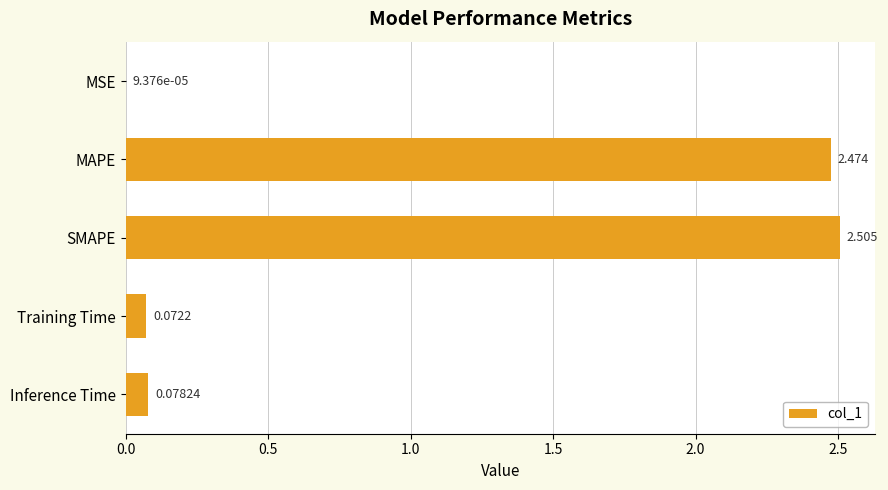

At which label is the value closest to 1?

Inference Time